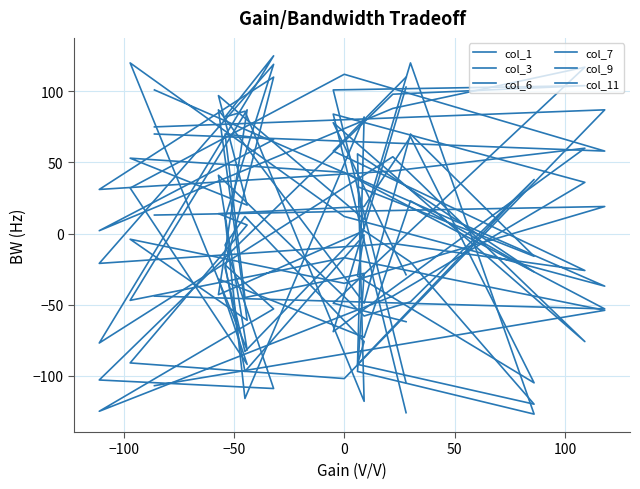

True or false: col_9 and col_11 intersect in this chart.

True